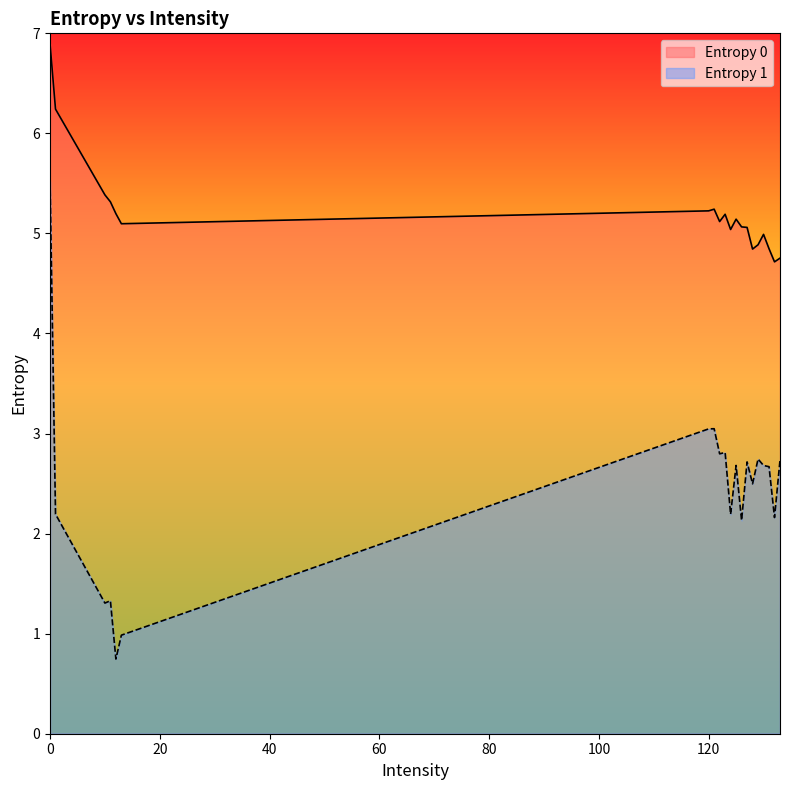

Where is the first local maximum for Entropy 1?

11